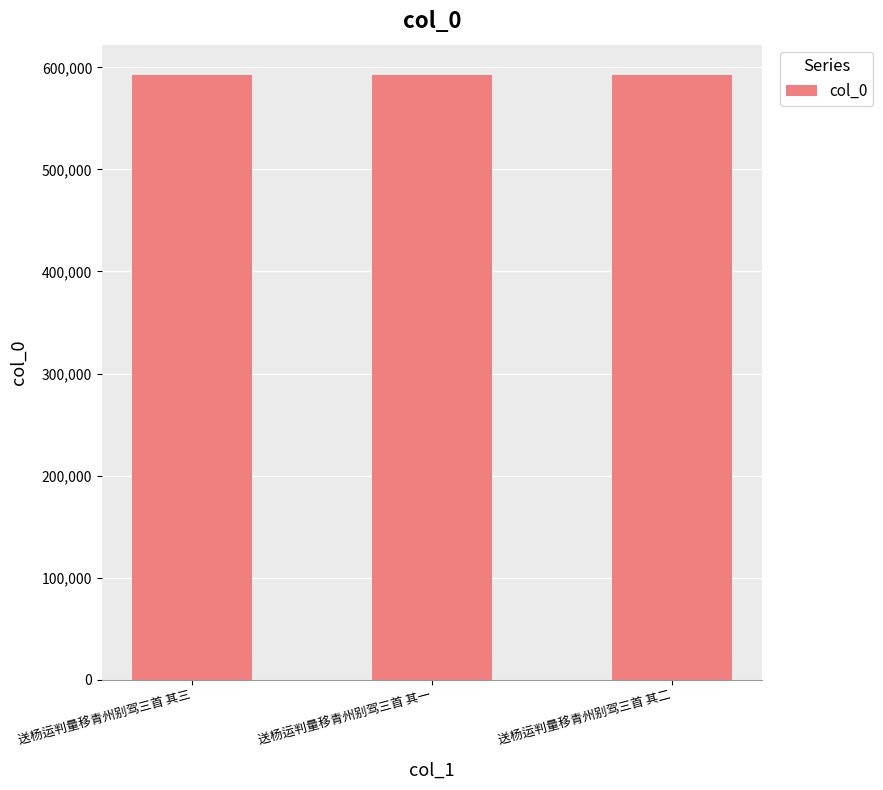

Are the bars grouped side by side (vs. stacked)?

No